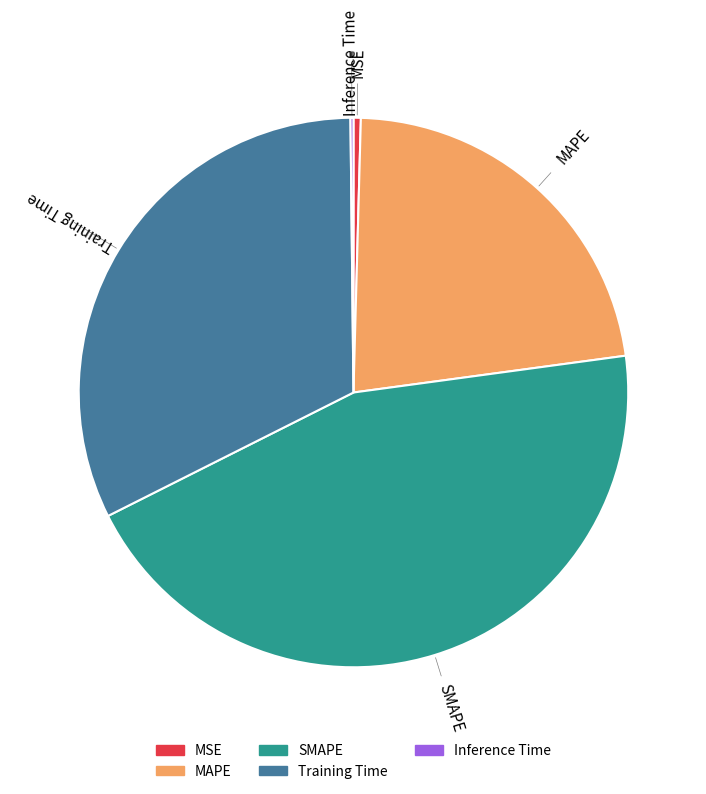

Does SMAPE represent more than half of the total?

No